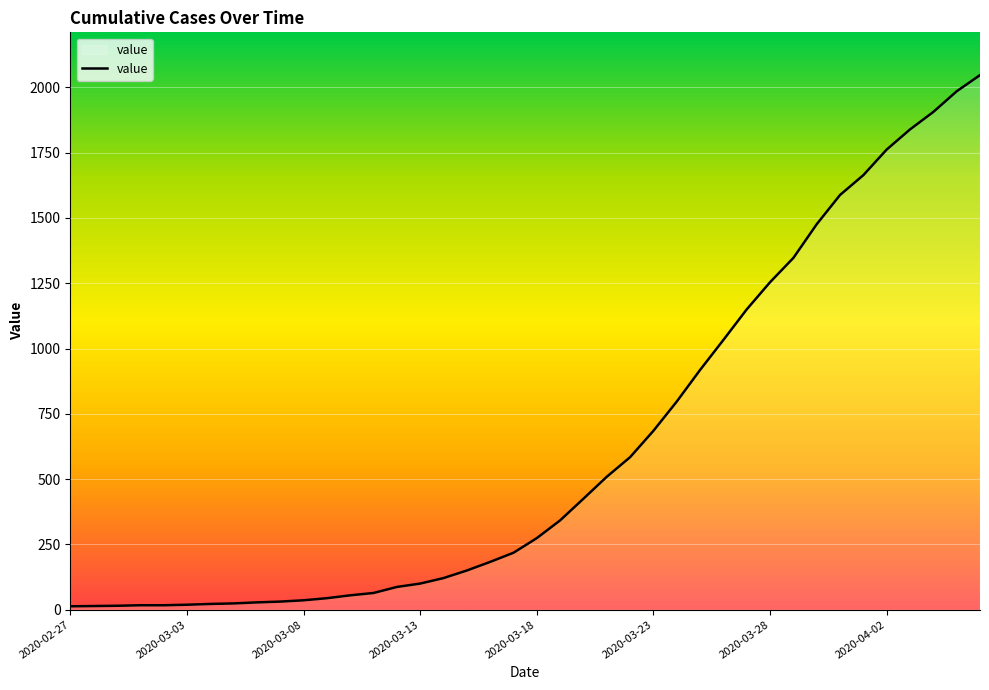

How many values are below 274?

20